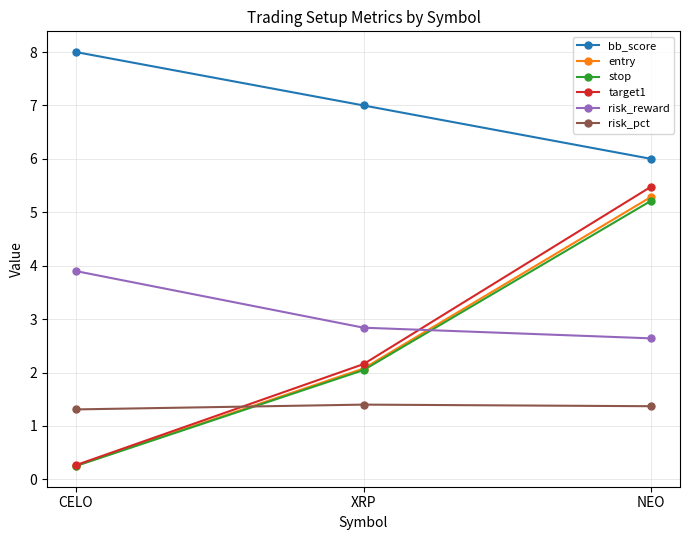

What is the value of the risk_reward point at the 3rd from the left?

2.6